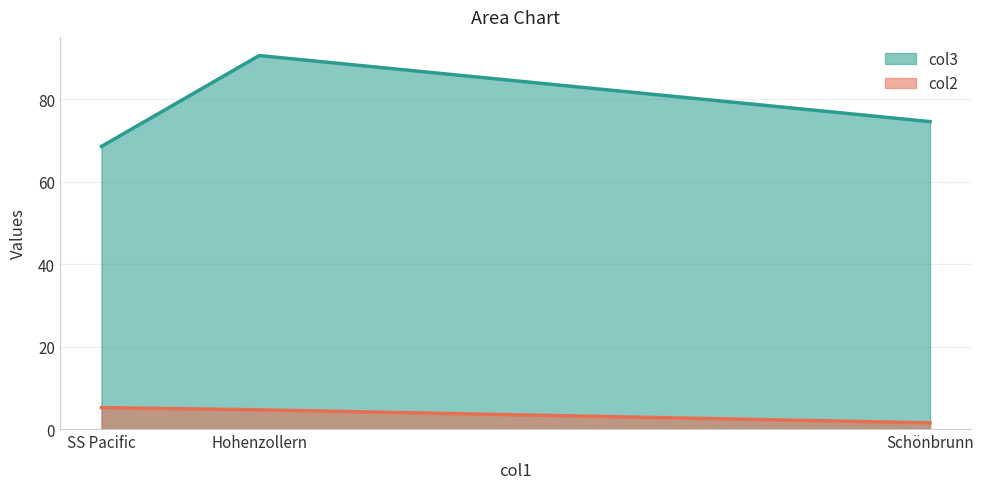

At how many categories does at least one series exceed 82?

1